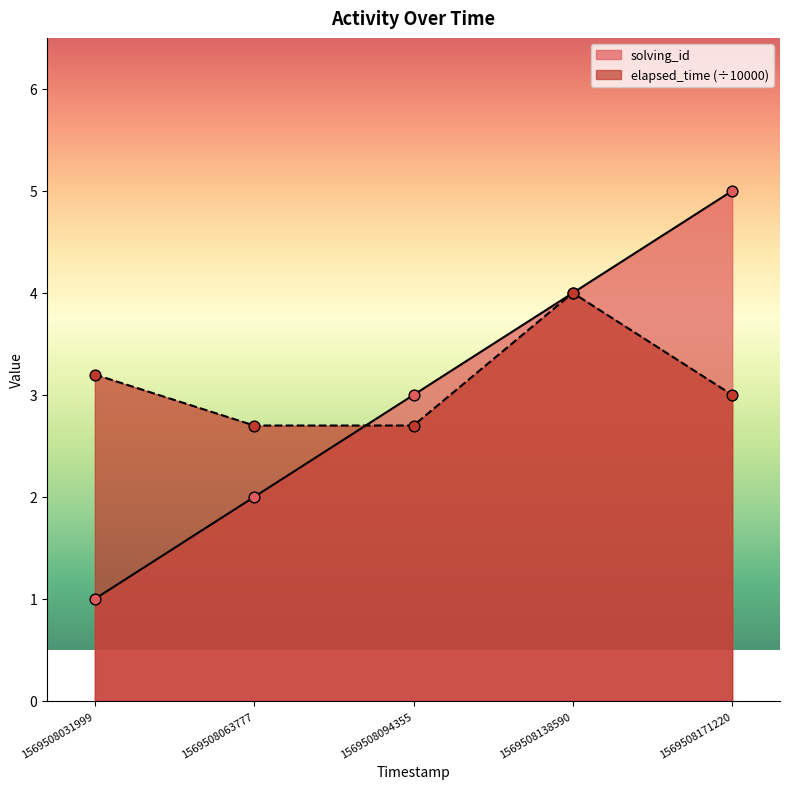

What are all the series names shown in the legend?

solving_id, elapsed_time (÷10000)